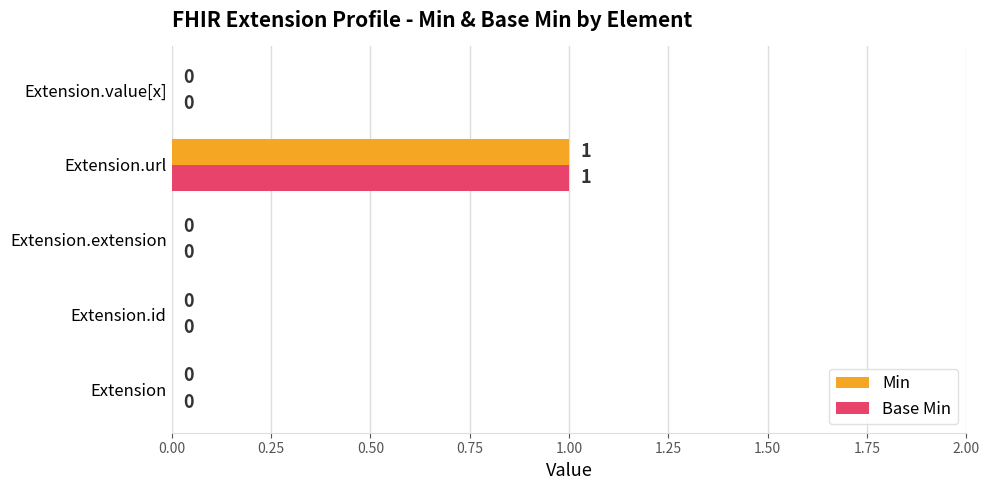

The Min series shows 1 at Extension.url. True or false?

True